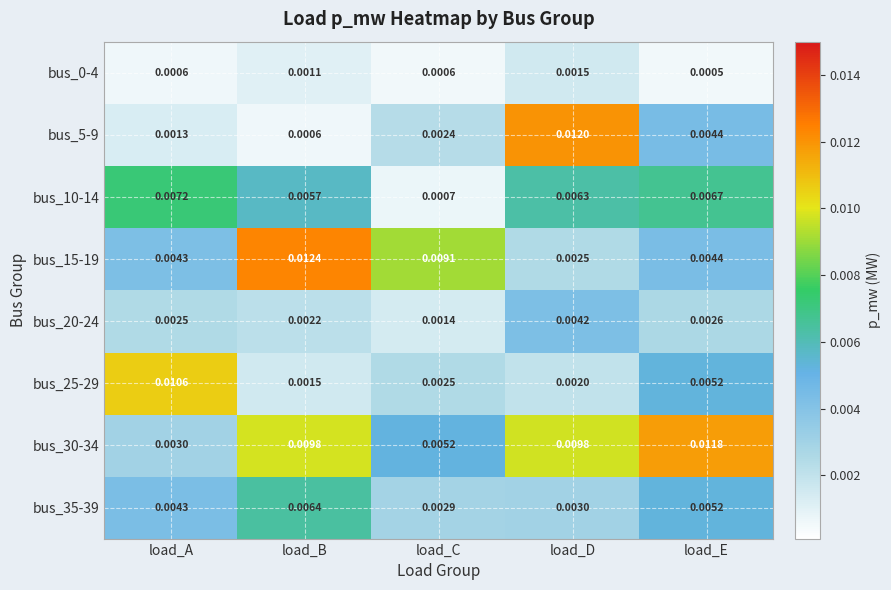

Is the value of bus_25-29 at load_B greater than the value of bus_0-4 at load_C?

Yes